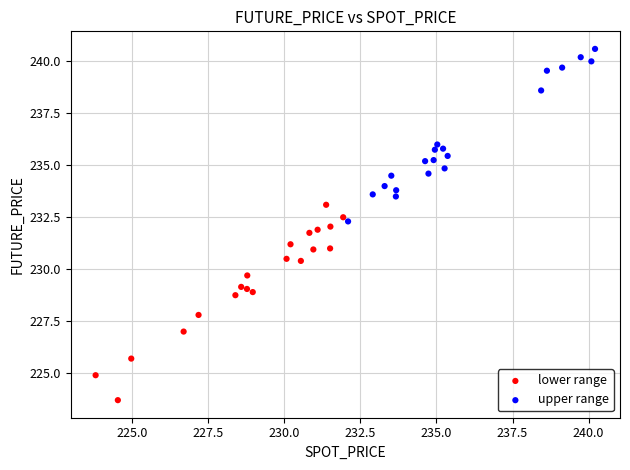

Which series contains the highest Y value?

upper range